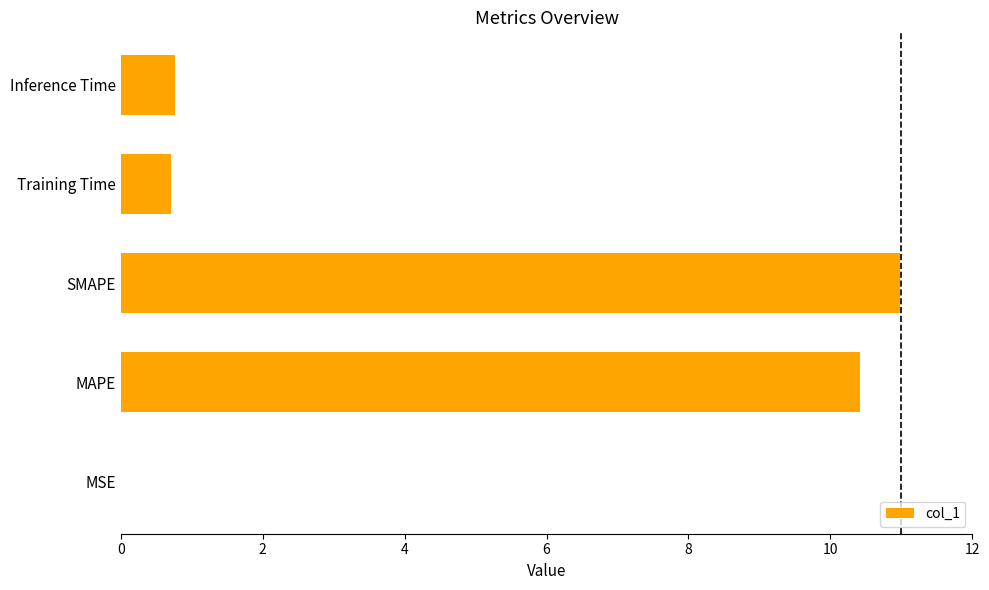

Which label corresponds to the largest value in the chart?

SMAPE